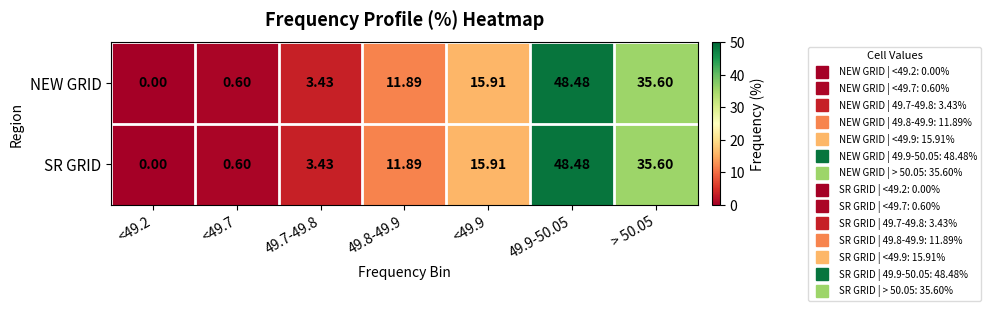

Is the value of SR GRID at 49.7-49.8 greater than the value of NEW GRID at 49.8-49.9?

No